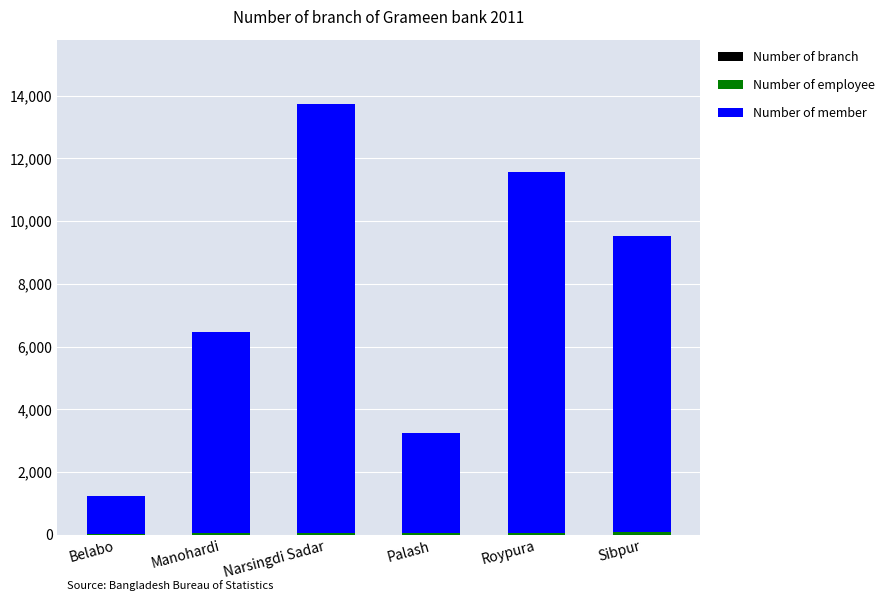

At which category is the sum across all series the highest?

Narsingdi Sadar